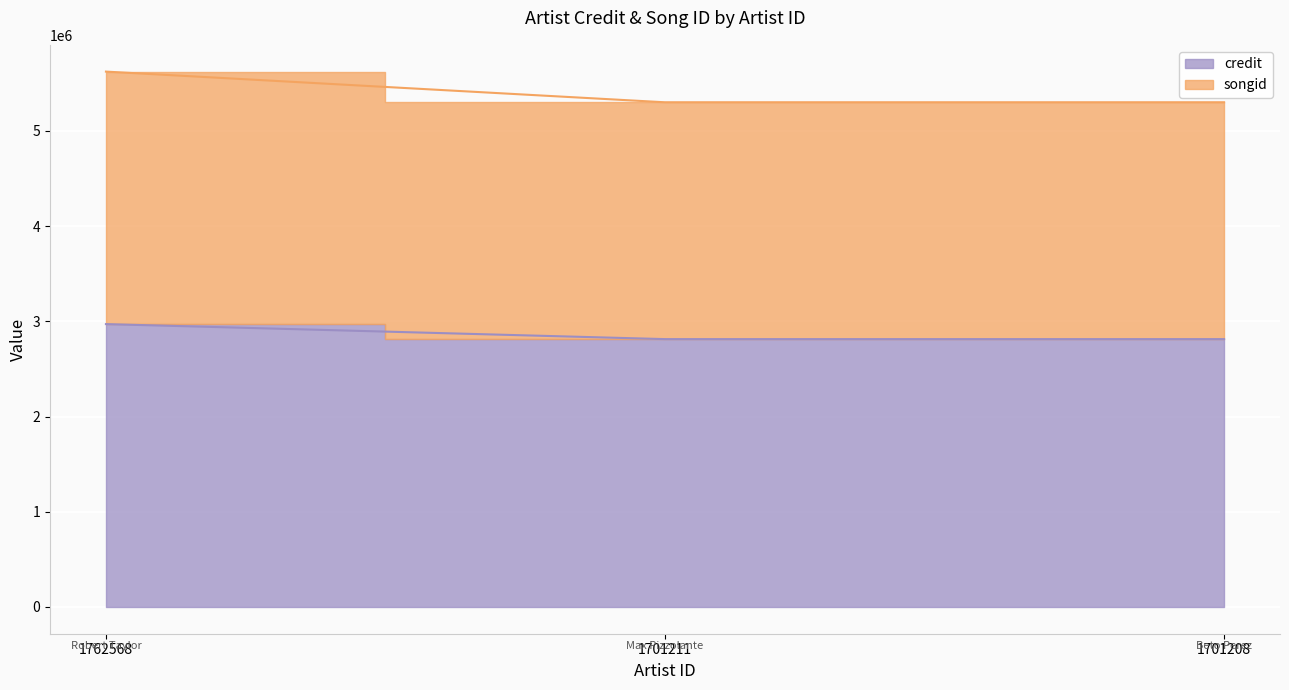

How many lines are shown in the chart?

2